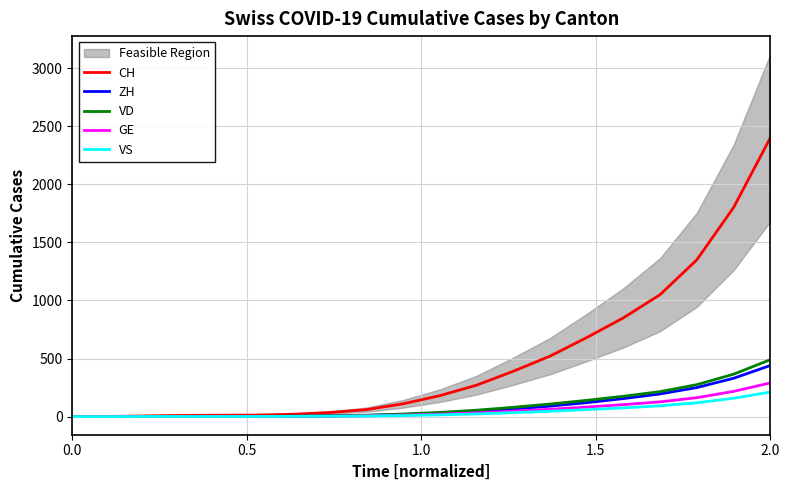

Is it true that VD equals 0 at 0.0?

True